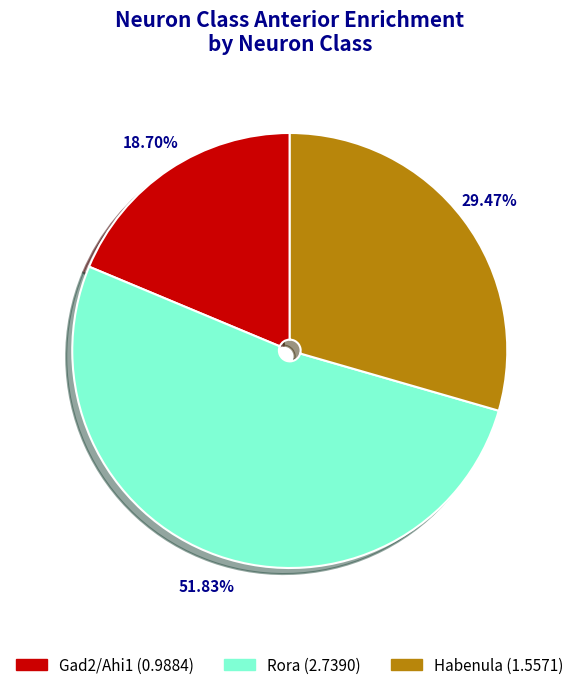

To the nearest percent, what portion does Habenula represent?

29%